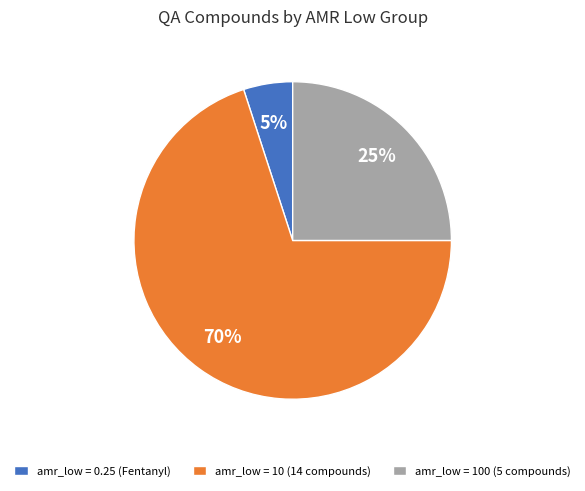

To the nearest percent, what is the difference between the largest and smallest slice percentages?

65%